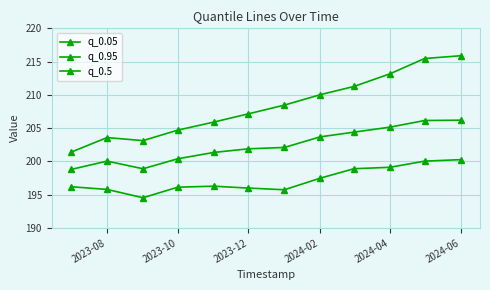

What is the maximum value for q_0.95?

215.9